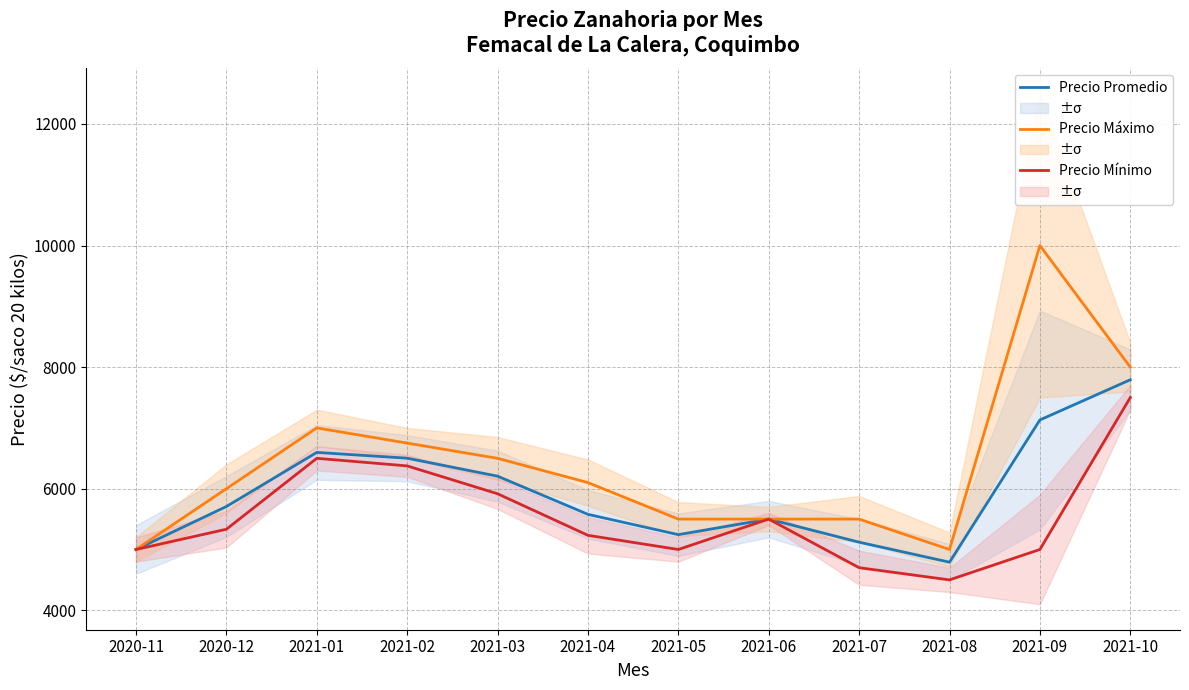

Which series has the largest total across all categories?

Precio Máximo